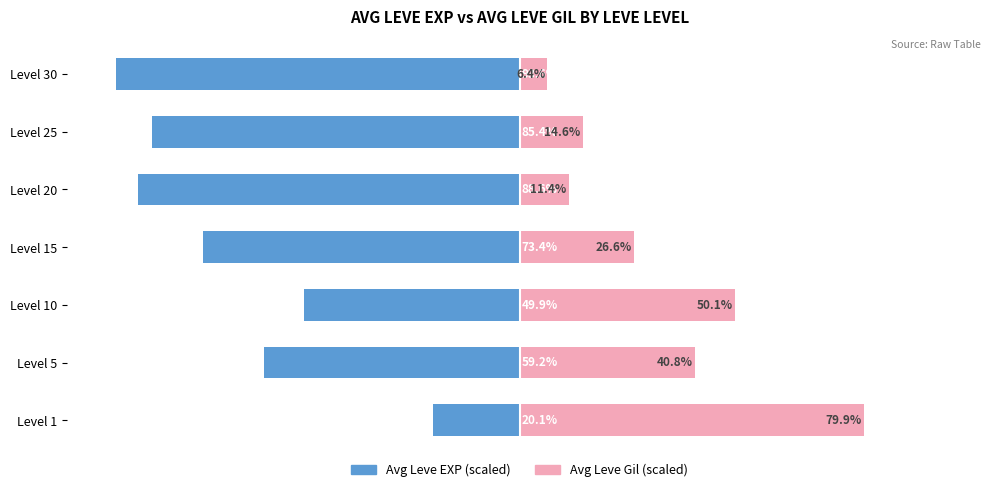

What is the difference between the second highest and second lowest values in the Avg Leve EXP (scaled) series?

38.7